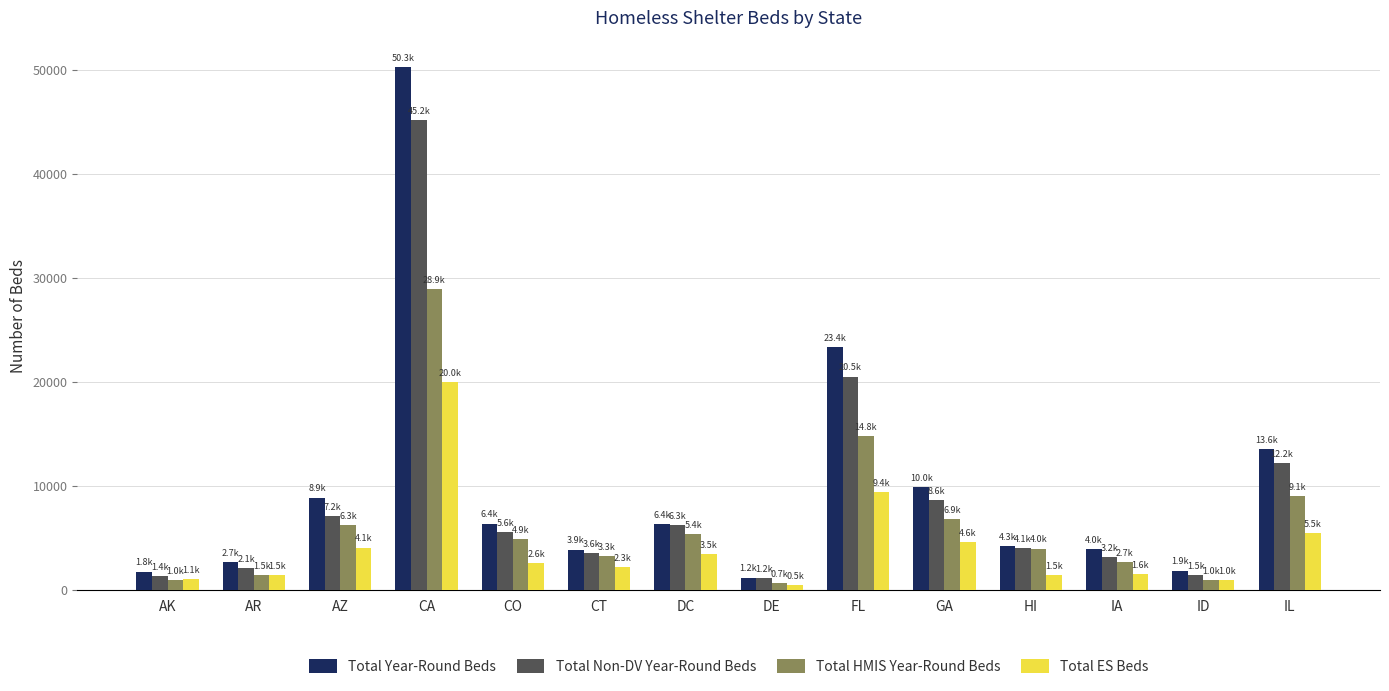

At how many categories does at least one series exceed 2933?

10